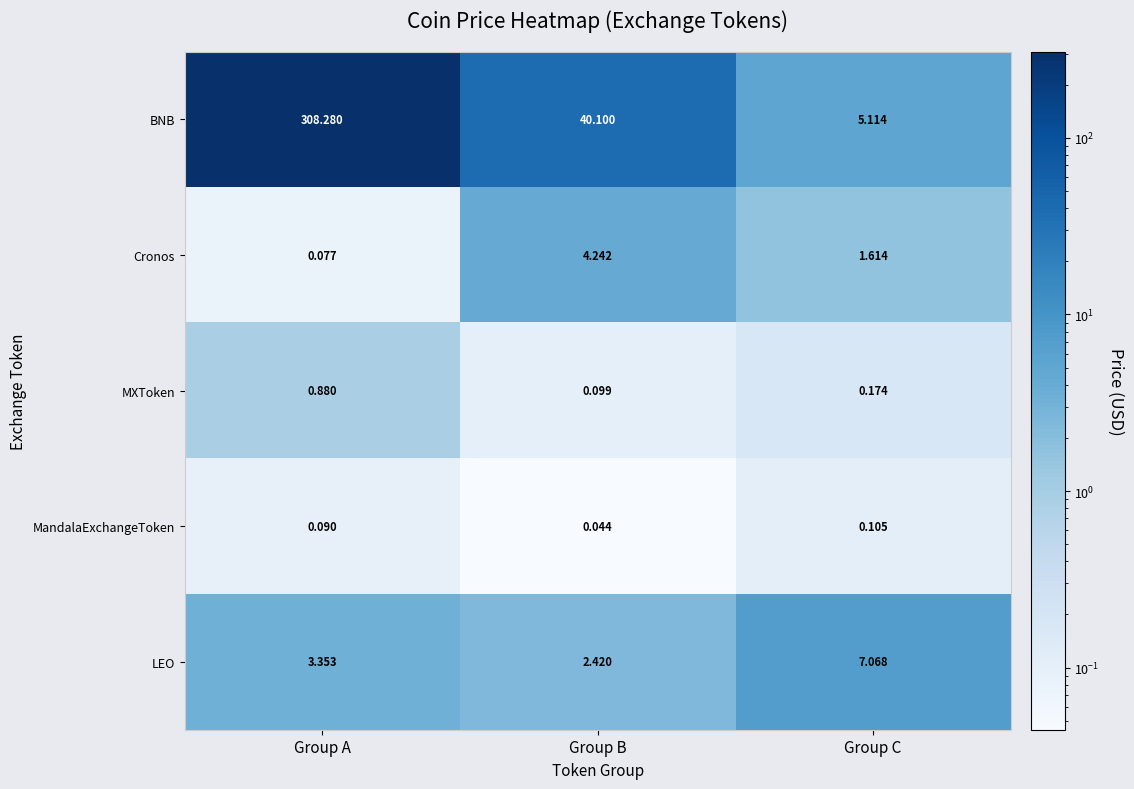

Which series has the largest total across all categories?

BNB